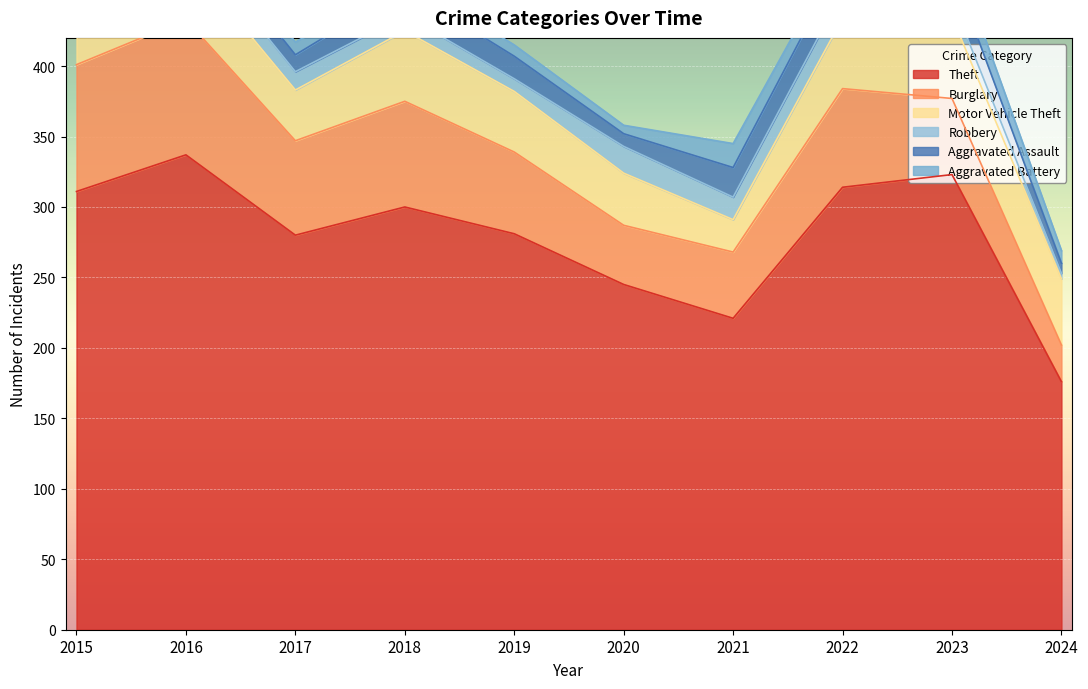

Which series has the largest range (max minus min)?

Theft